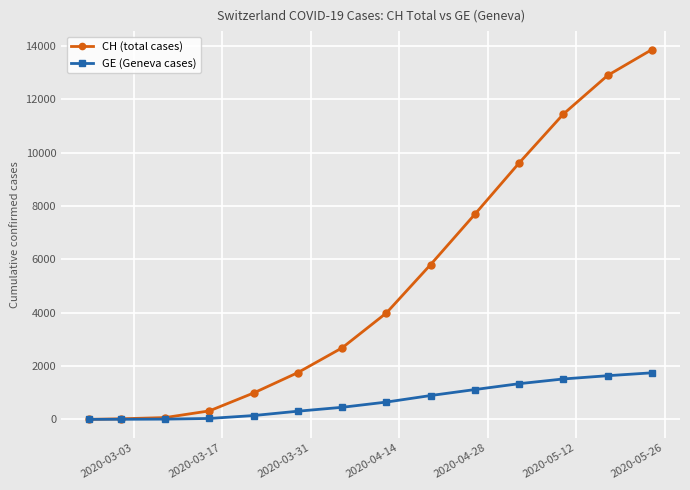

Does the chart have visible grid lines?

Yes